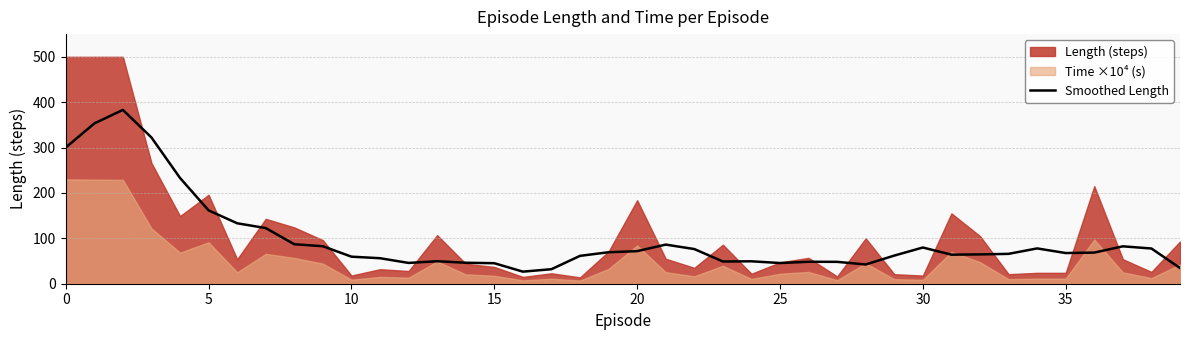

The value of Smoothed Length at 25 is 16.8. True or false?

False